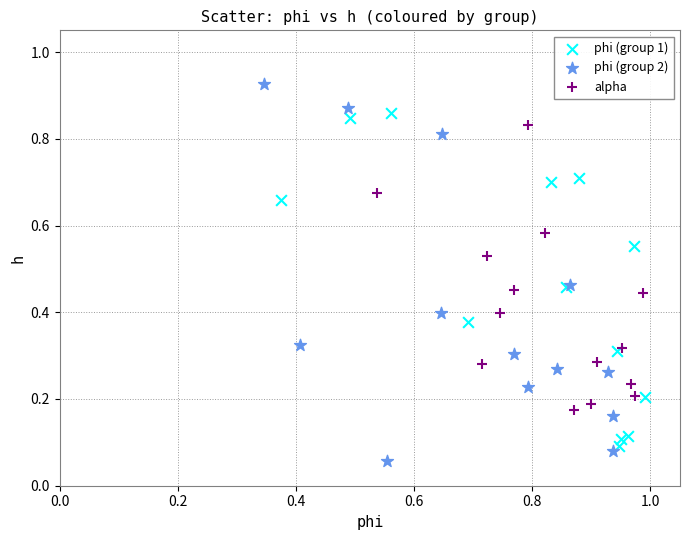

Which series contains the highest Y value?

phi (group 2)